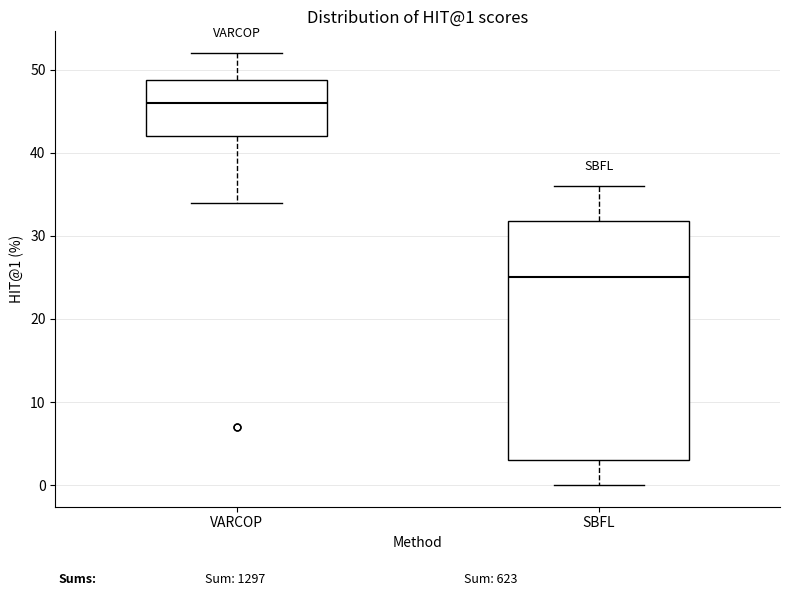

Which box's median line is the lowest?

SBFL